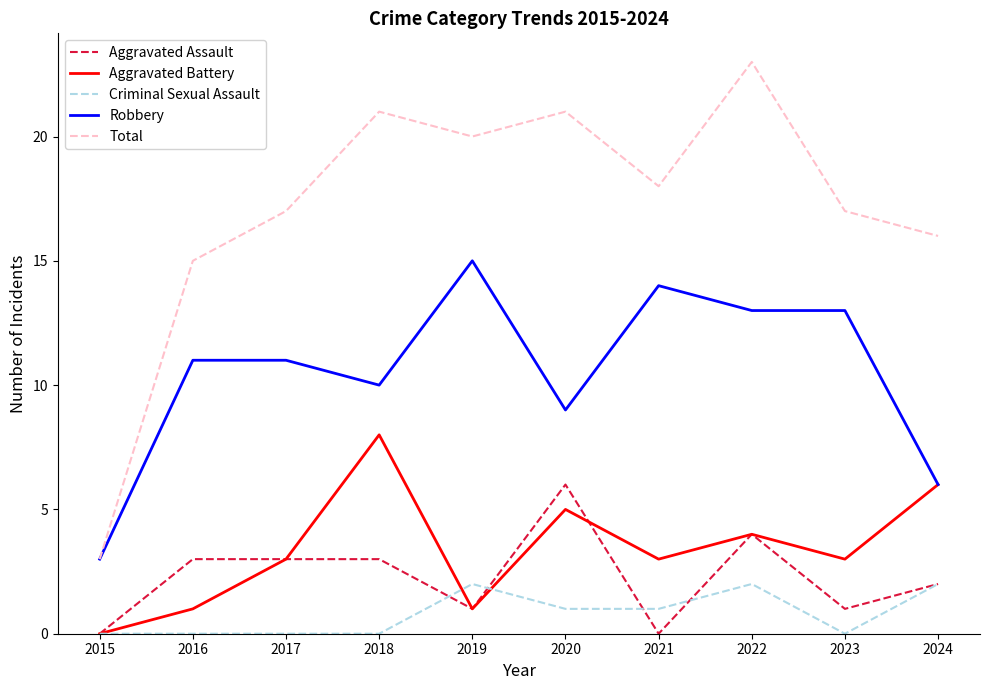

The value of Aggravated Battery at 2020 is 8. True or false?

False